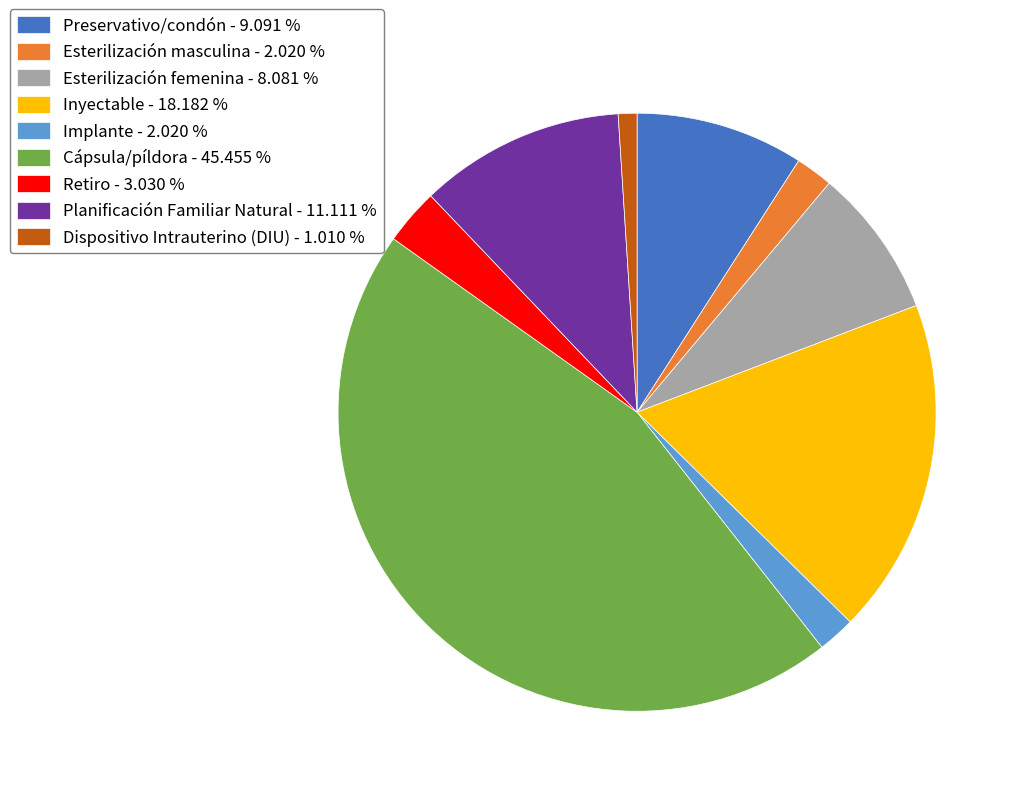

Is there a majority slice in this chart?

No